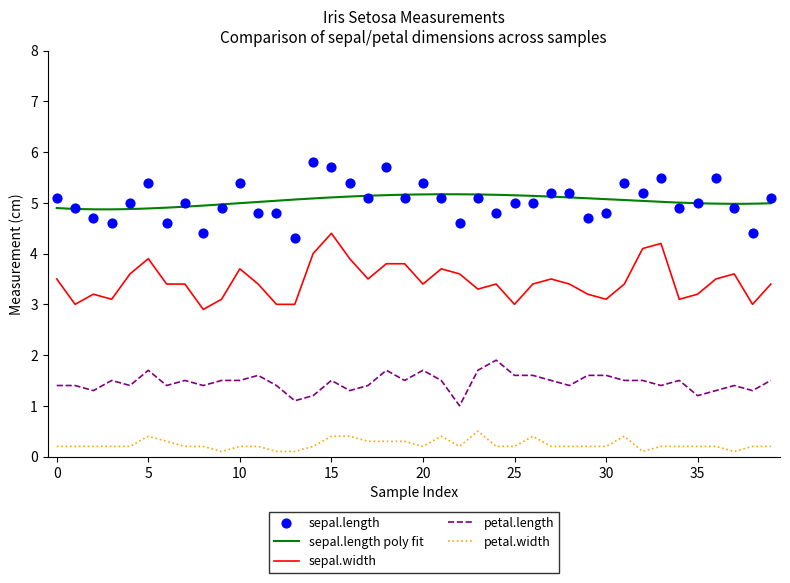

True or false: petal.length and petal.width intersect in this chart.

False